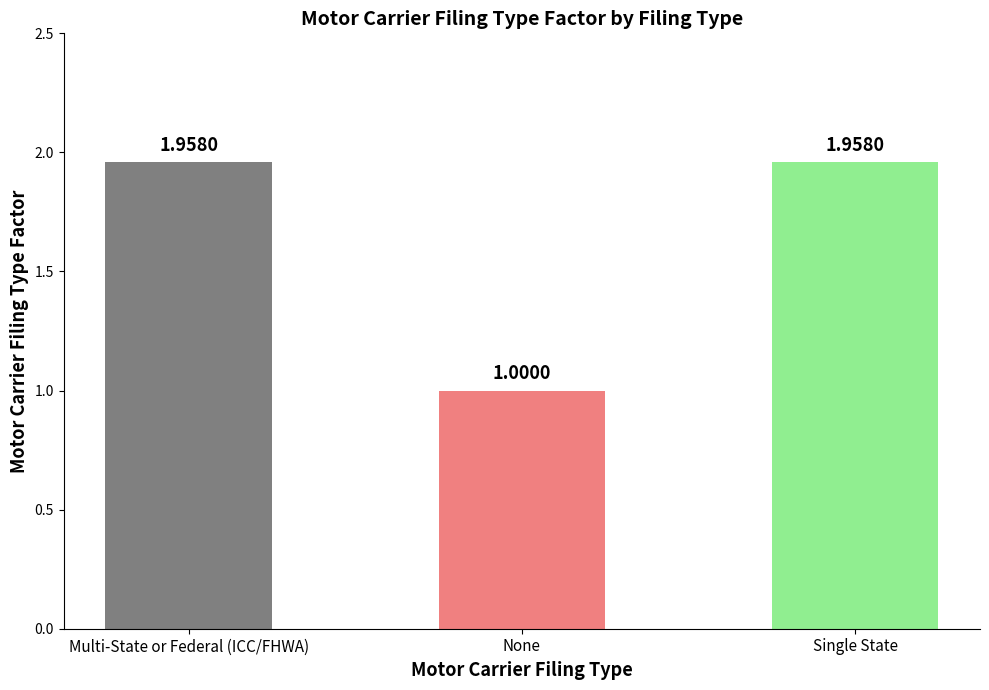

What is the difference between the maximum and minimum values?

1.0